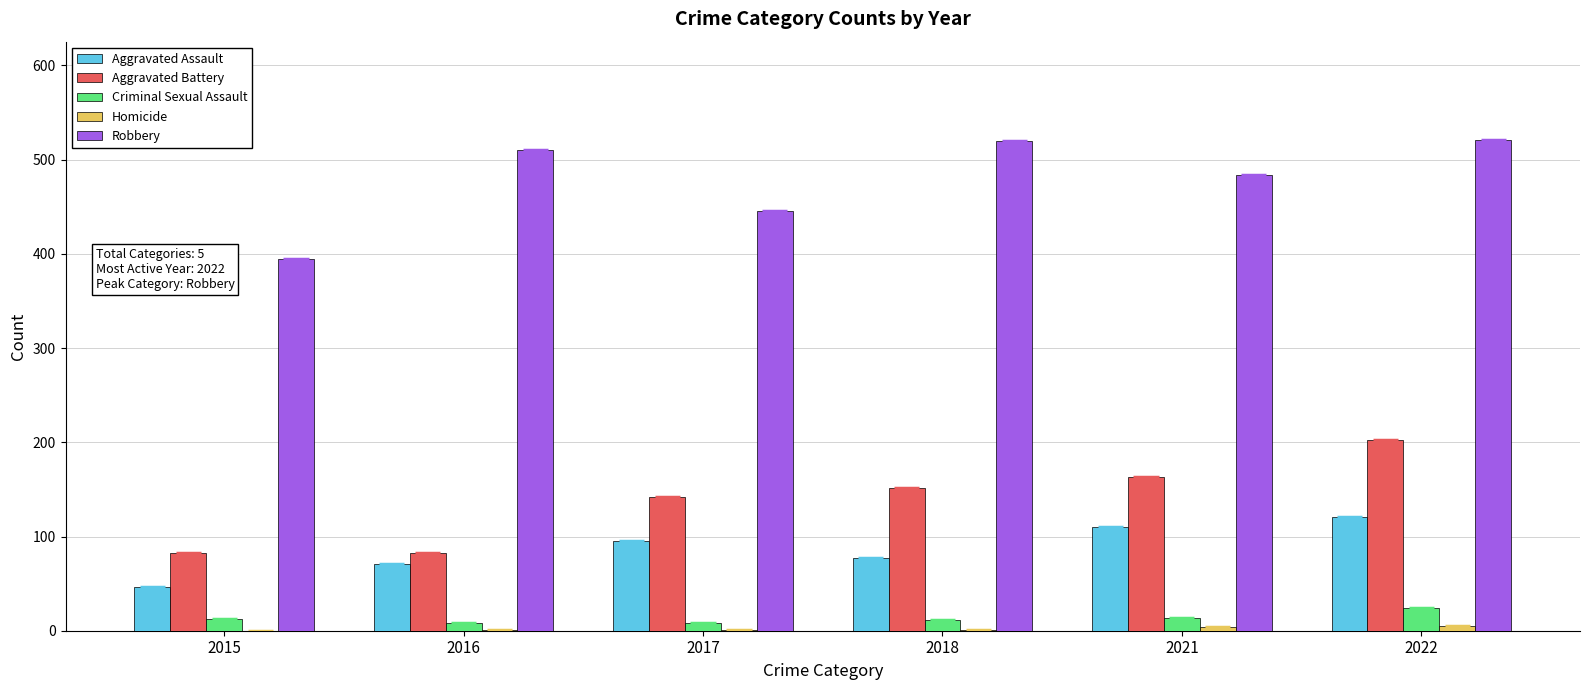

What is the maximum value for Aggravated Assault?

121